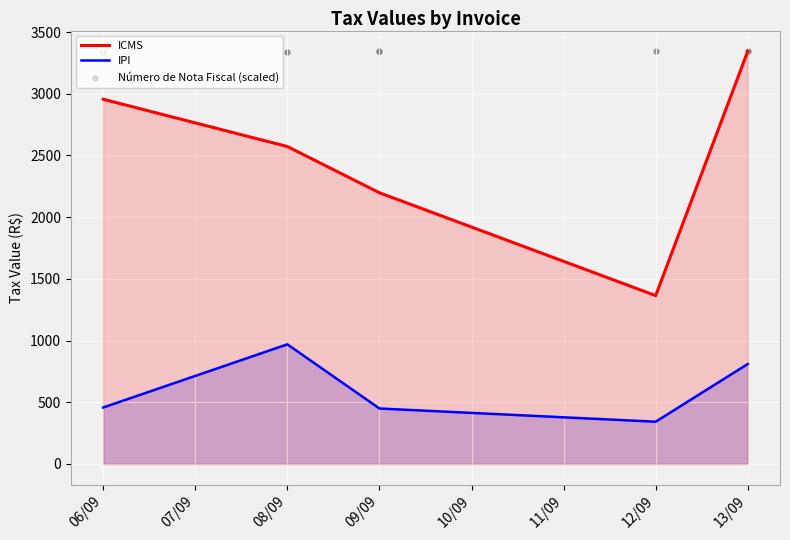

Which series reaches the maximum Y coordinate?

ICMS